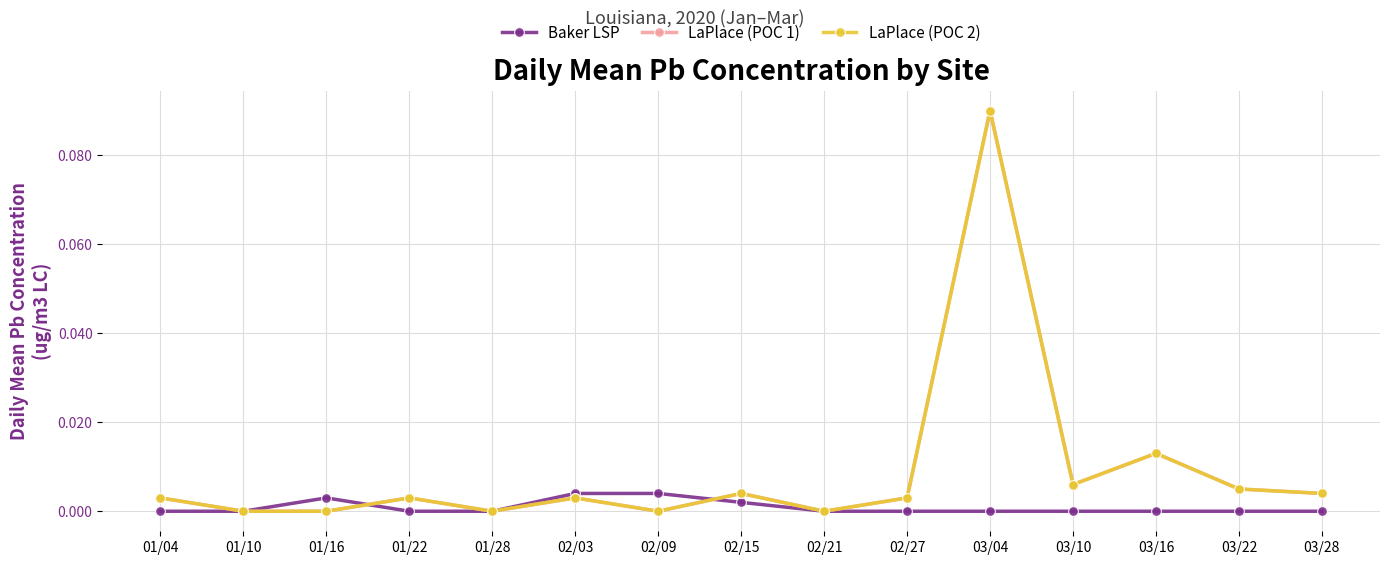

What is the difference between the maximum and second lowest values in the LaPlace (POC 2) series?

0.1